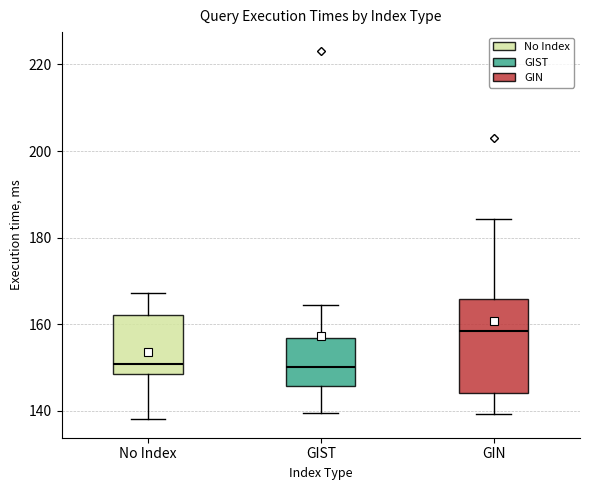

Where does the median line of the box for GIST sit on the y-axis? The values are not printed on the chart, so give them approximately, as read against the axis.

150